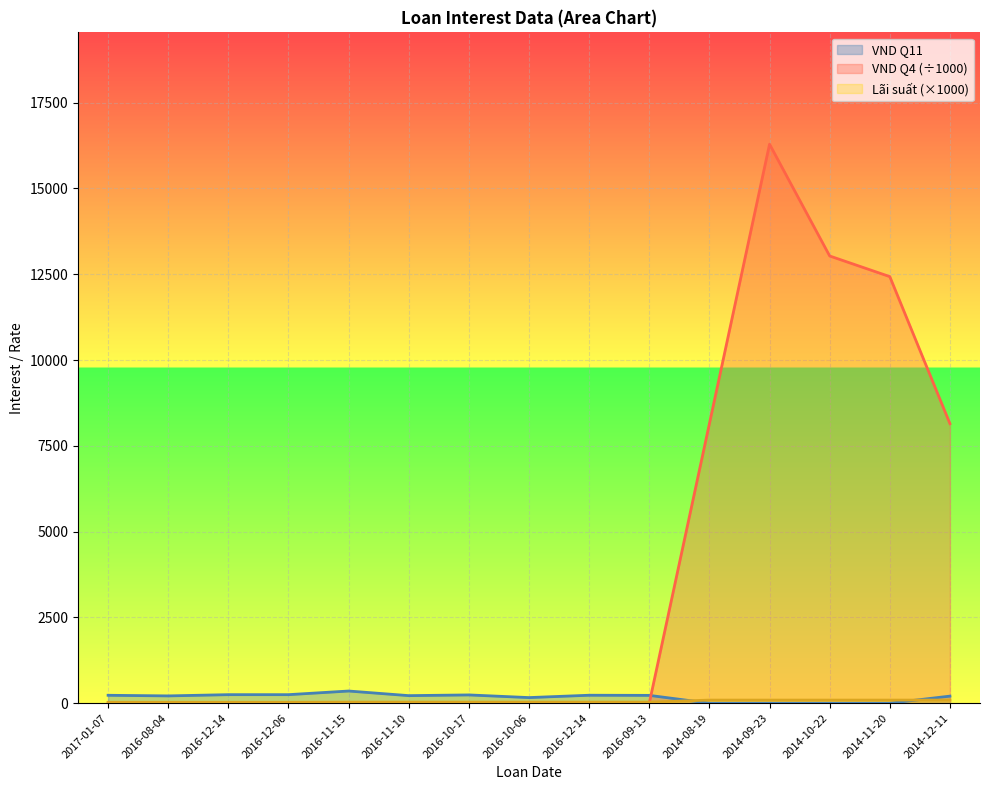

At which category is the sum across all series the highest?

2014-09-23